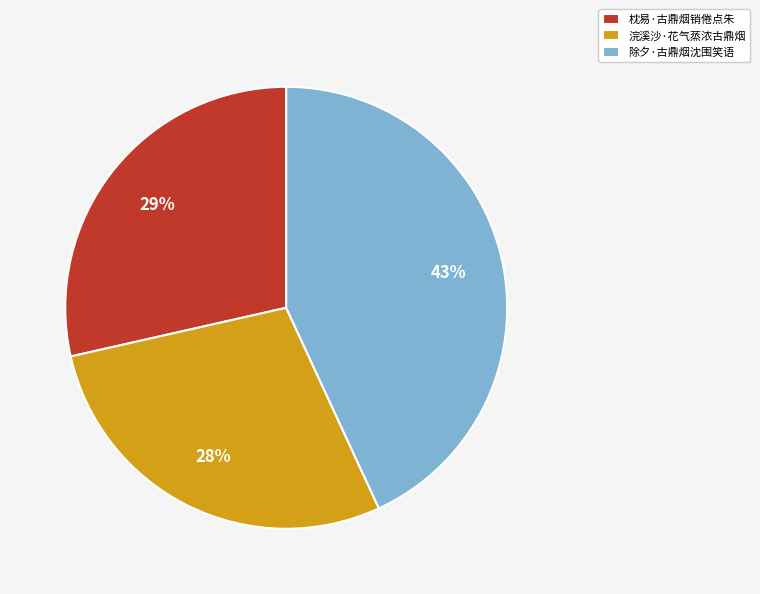

Count the number of slices in the pie.

3